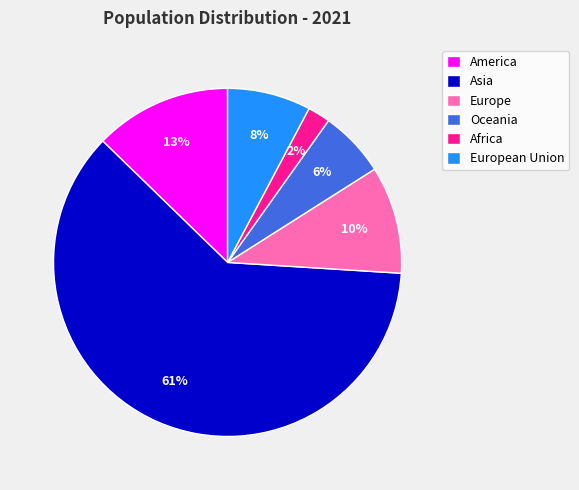

Which category has the smallest portion of the pie?

Africa